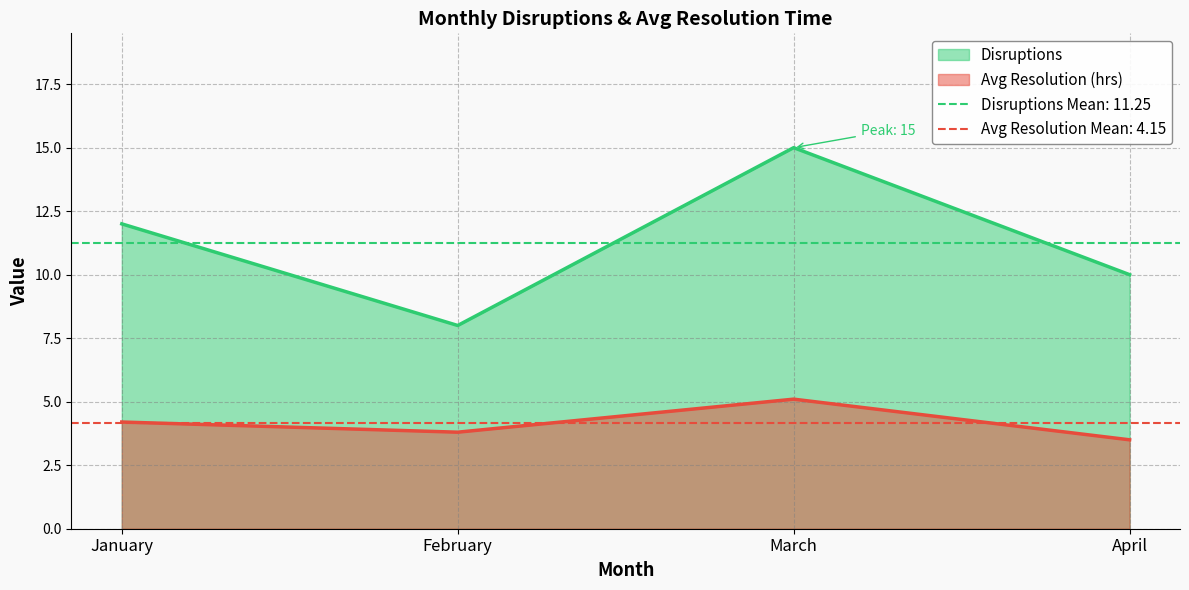

Reading left to right, what are all the values shown in this chart?

Disruptions: 12.0	8.0	15.0	10.0
Avg Resolution (hrs): 4.2	3.8	5.1	3.5